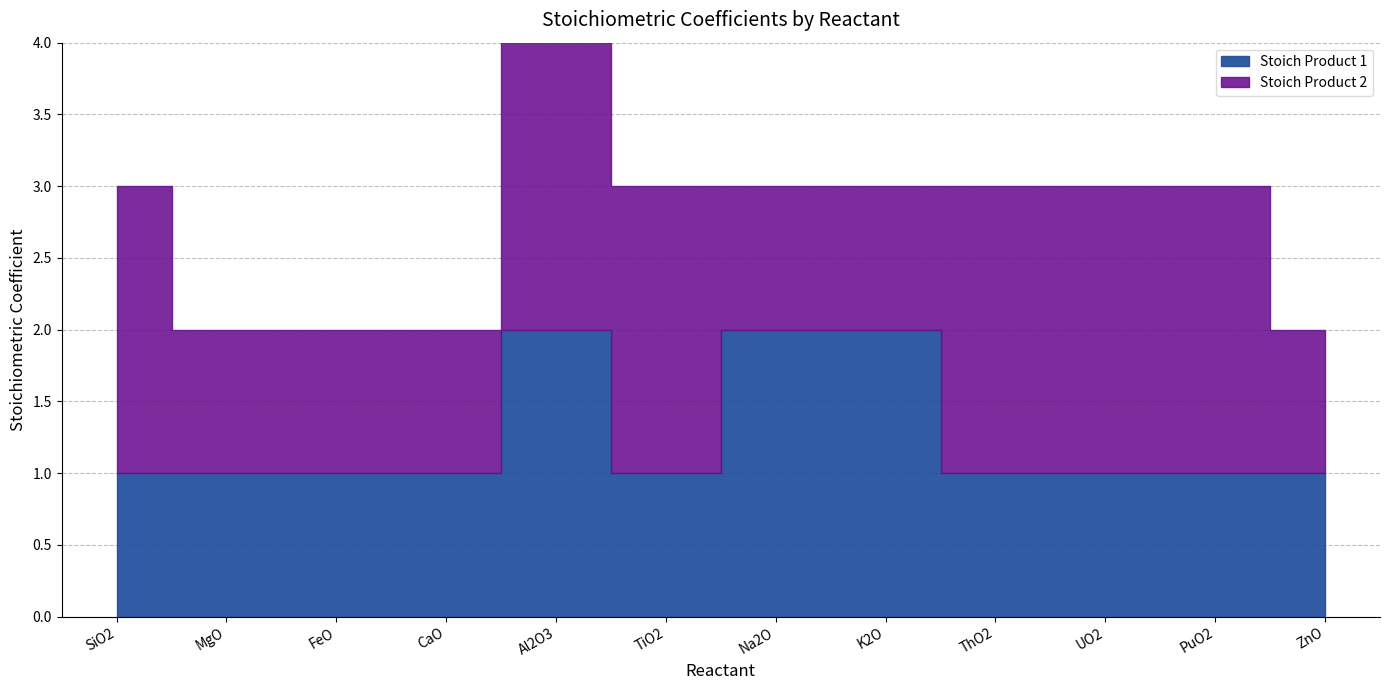

Does the chart display data point markers on the line(s)?

No